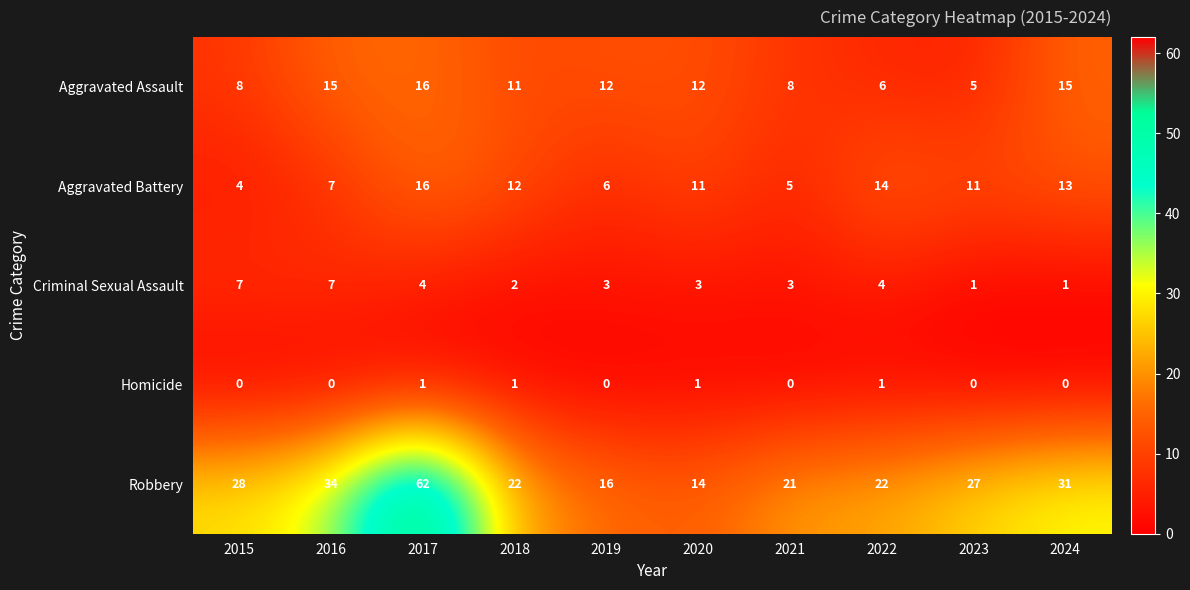

Which series has the largest range (max minus min)?

Robbery